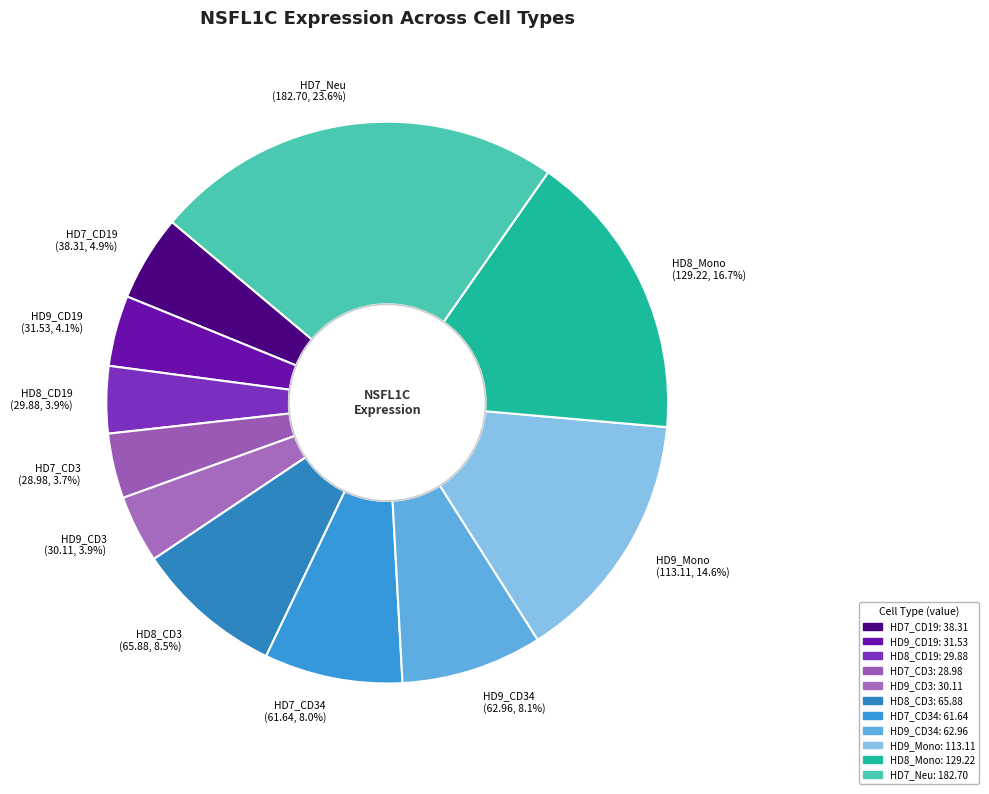

What is the ratio of the value at HD7_Neu (182.70, 23.6%) to the value at HD9_CD19 (31.53, 4.1%)?

5.8